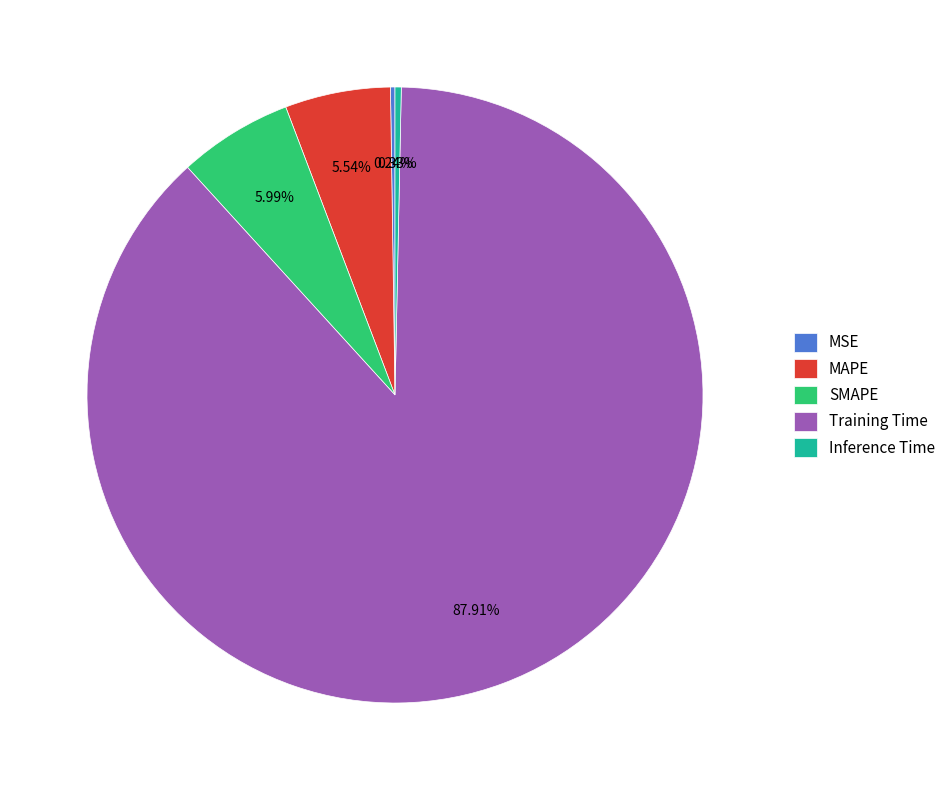

Which slice is the largest?

Training Time